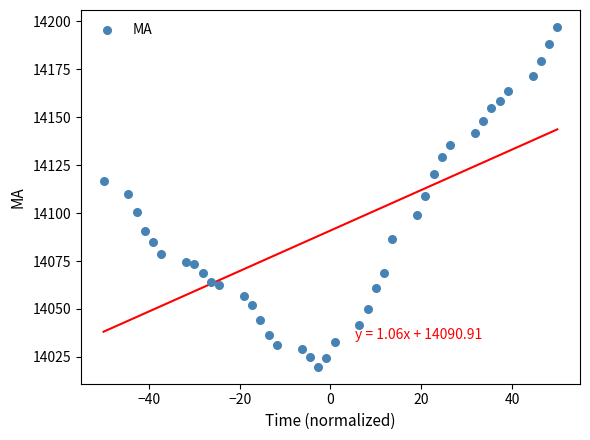

What is the range of X values (max minus min)?

100.0